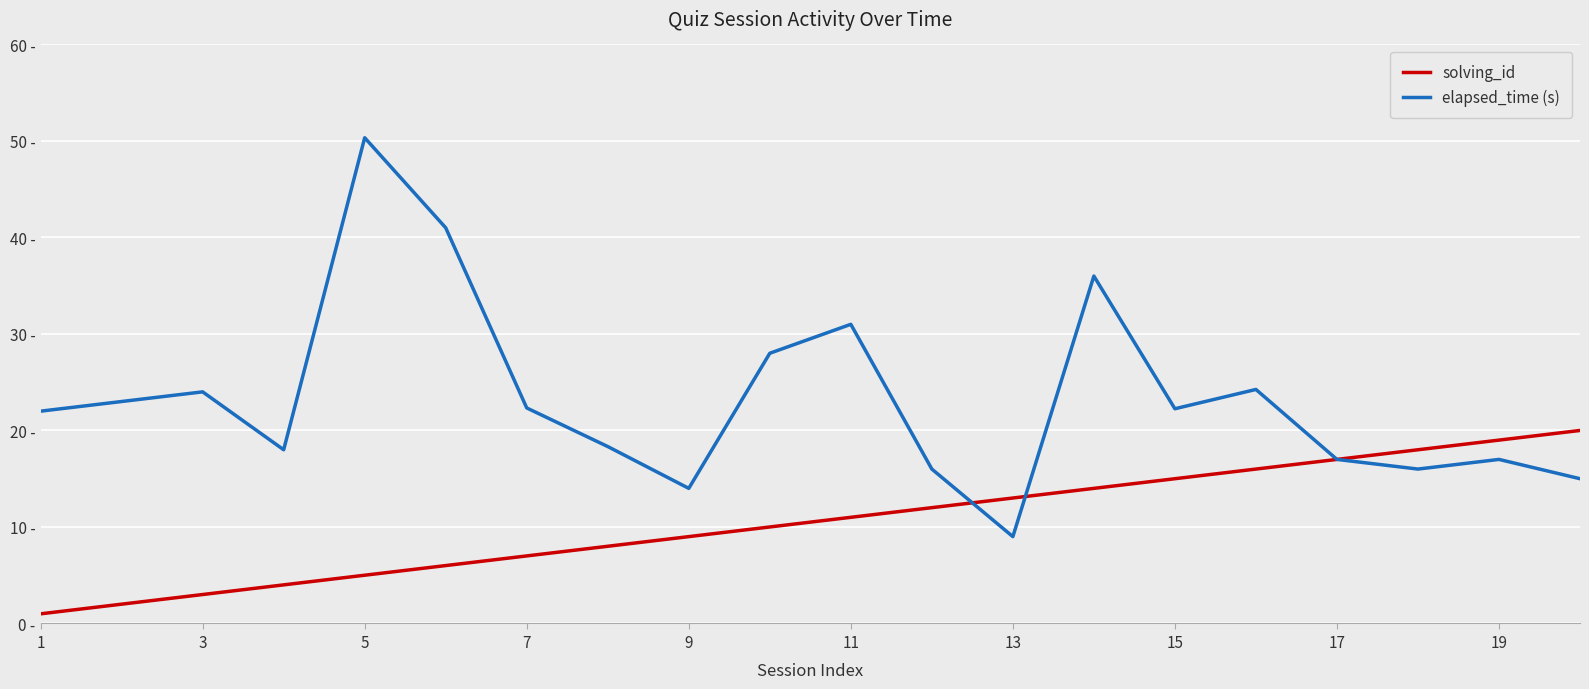

Is this an area chart (filled region under the line)?

No